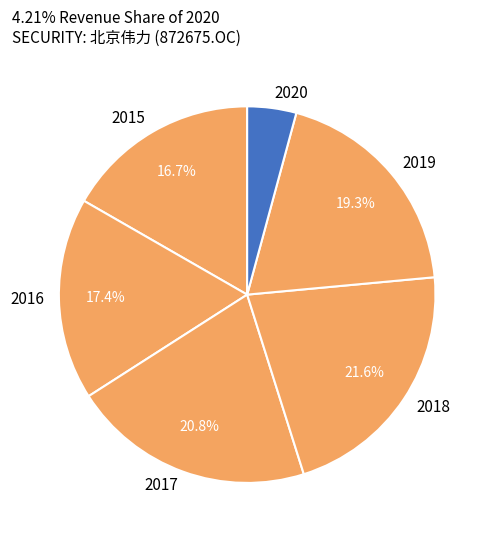

Which has a higher value, 2015 or 2017?

2017